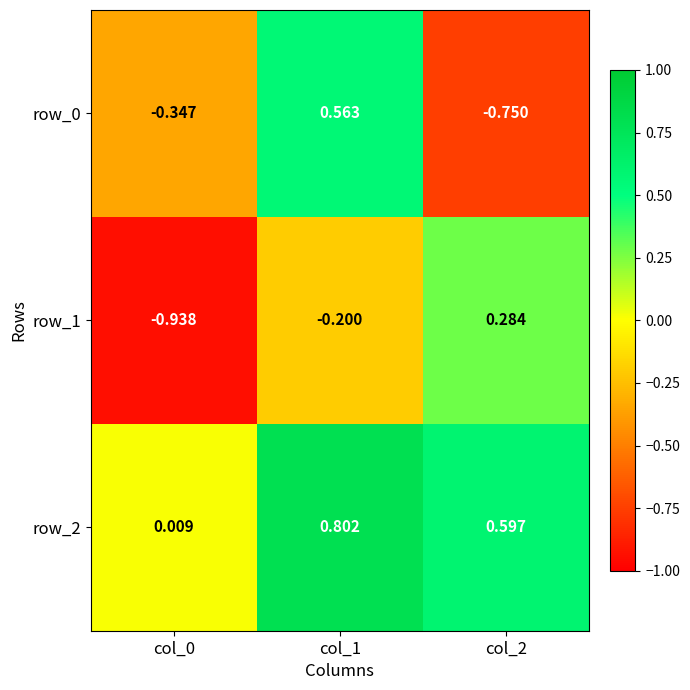

Is the value of row_1 at col_0 greater than the value of row_0 at col_1?

No